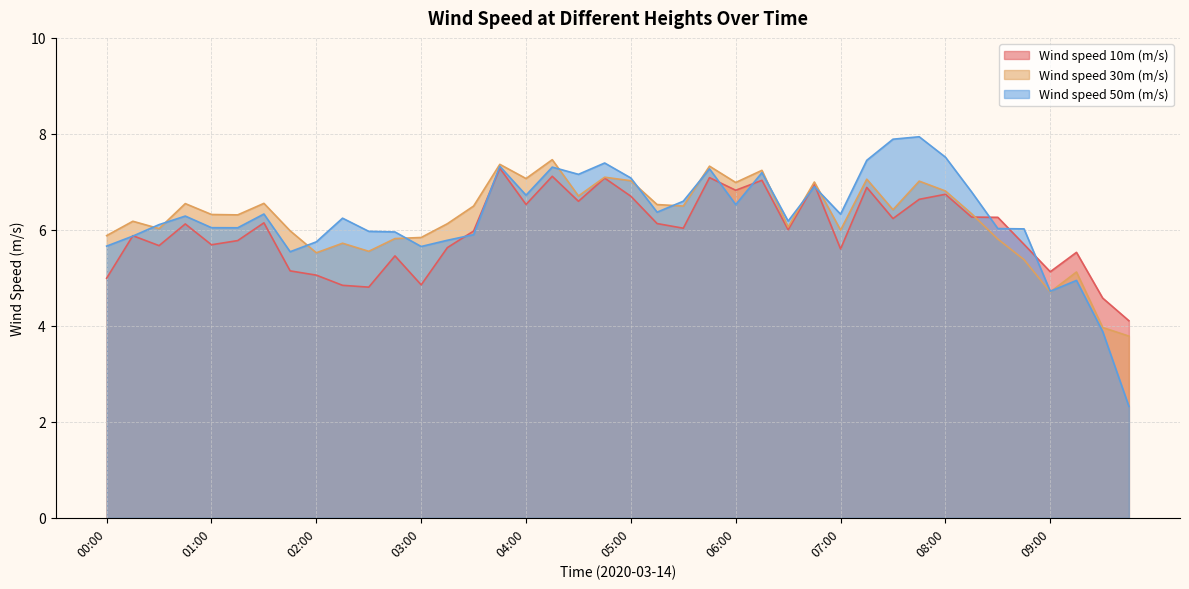

Between 05:30 and 06:30, which series saw the biggest shift?

Wind speed 30m (m/s)